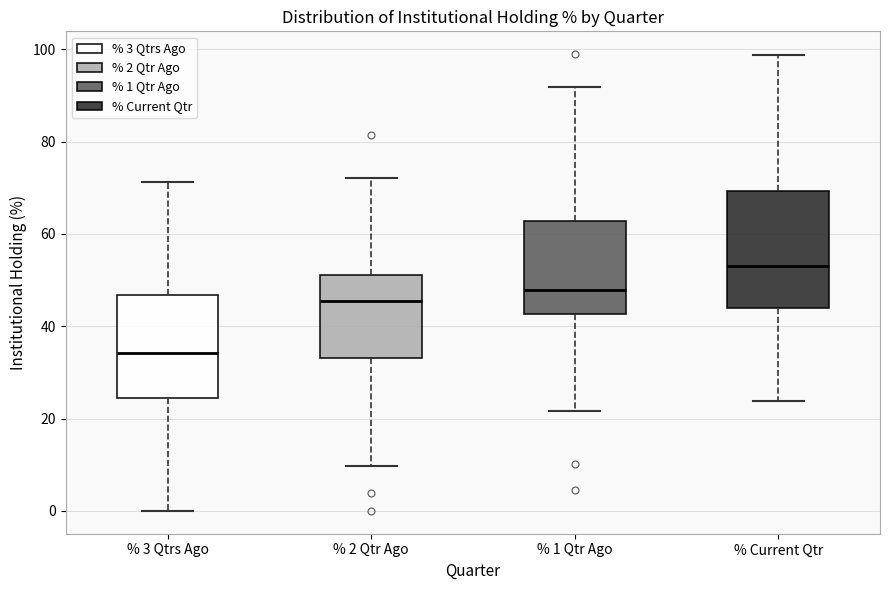

Comparing the boxes themselves (not the whiskers), which one is the tallest?

% Current Qtr